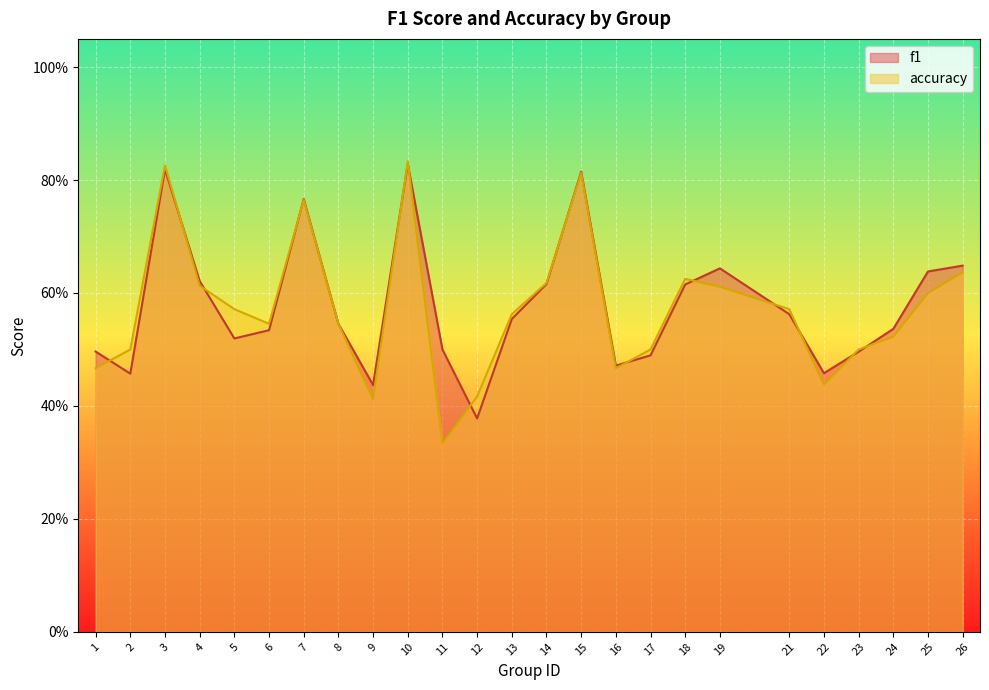

Read the accuracy value at 10.

0.8